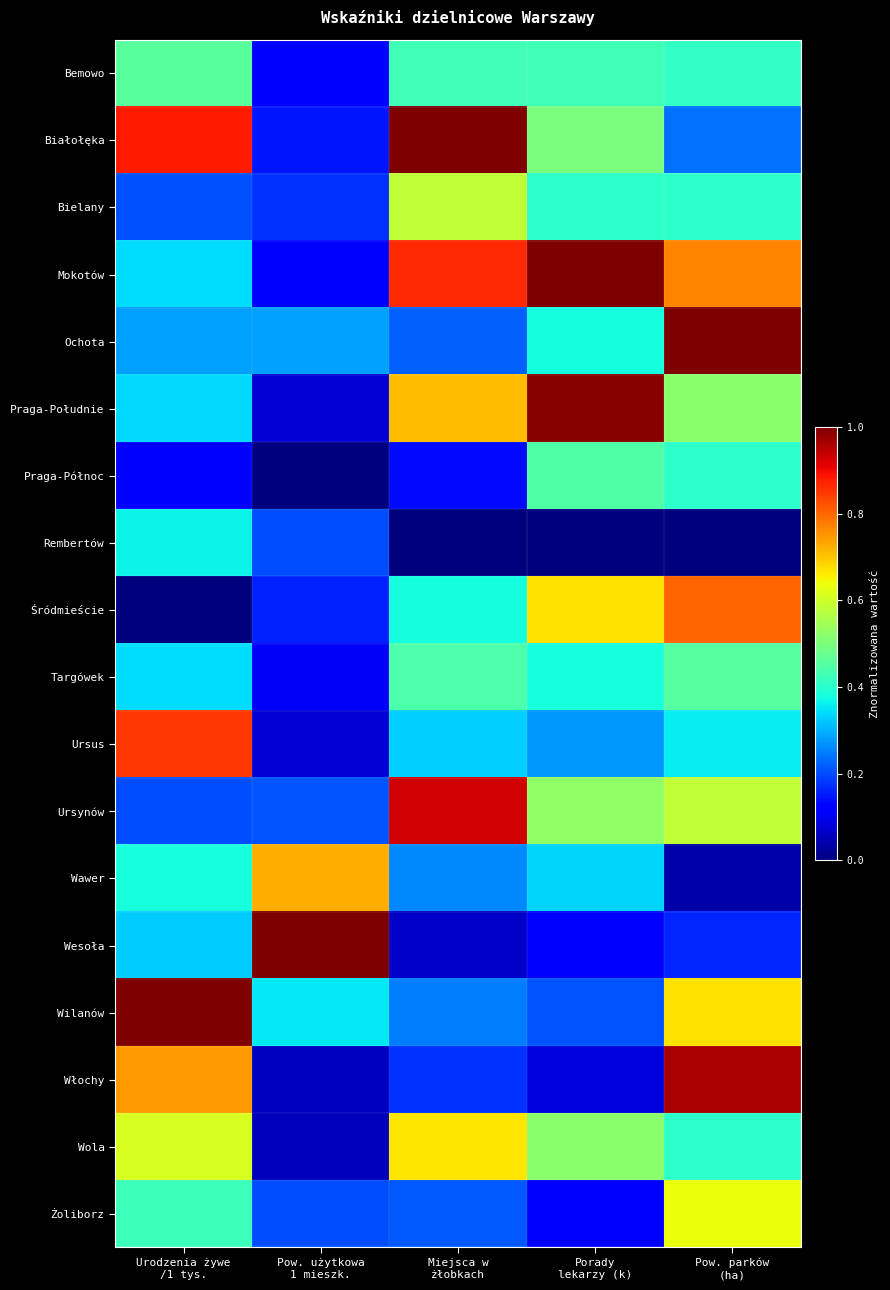

Reading left to right, list all the values displayed in this chart.

Bemowo: Urodzenia żywe
/1 tys.=0.5	Pow. użytkowa
1 mieszk.=0.1	Miejsca w
żłobkach=0.4	Porady
lekarzy (k)=0.4	Pow. parków
(ha)=0.4
Białołęka: Urodzenia żywe
/1 tys.=0.9	Pow. użytkowa
1 mieszk.=0.1	Miejsca w
żłobkach=1.0	Porady
lekarzy (k)=0.5	Pow. parków
(ha)=0.2
Bielany: Urodzenia żywe
/1 tys.=0.2	Pow. użytkowa
1 mieszk.=0.2	Miejsca w
żłobkach=0.6	Porady
lekarzy (k)=0.4	Pow. parków
(ha)=0.4
Mokotów: Urodzenia żywe
/1 tys.=0.3	Pow. użytkowa
1 mieszk.=0.1	Miejsca w
żłobkach=0.9	Porady
lekarzy (k)=1.0	Pow. parków
(ha)=0.8
Ochota: Urodzenia żywe
/1 tys.=0.3	Pow. użytkowa
1 mieszk.=0.3	Miejsca w
żłobkach=0.2	Porady
lekarzy (k)=0.4	Pow. parków
(ha)=1.0
Praga-Południe: Urodzenia żywe
/1 tys.=0.3	Pow. użytkowa
1 mieszk.=0.1	Miejsca w
żłobkach=0.7	Porady
lekarzy (k)=1.0	Pow. parków
(ha)=0.5
Praga-Północ: Urodzenia żywe
/1 tys.=0.1	Pow. użytkowa
1 mieszk.=0.0	Miejsca w
żłobkach=0.1	Porady
lekarzy (k)=0.4	Pow. parków
(ha)=0.4
Rembertów: Urodzenia żywe
/1 tys.=0.4	Pow. użytkowa
1 mieszk.=0.2	Miejsca w
żłobkach=0.0	Porady
lekarzy (k)=0.0	Pow. parków
(ha)=0.0
Śródmieście: Urodzenia żywe
/1 tys.=0.0	Pow. użytkowa
1 mieszk.=0.2	Miejsca w
żłobkach=0.4	Porady
lekarzy (k)=0.7	Pow. parków
(ha)=0.8
Targówek: Urodzenia żywe
/1 tys.=0.3	Pow. użytkowa
1 mieszk.=0.1	Miejsca w
żłobkach=0.4	Porady
lekarzy (k)=0.4	Pow. parków
(ha)=0.5
Ursus: Urodzenia żywe
/1 tys.=0.9	Pow. użytkowa
1 mieszk.=0.1	Miejsca w
żłobkach=0.3	Porady
lekarzy (k)=0.3	Pow. parków
(ha)=0.4
Ursynów: Urodzenia żywe
/1 tys.=0.2	Pow. użytkowa
1 mieszk.=0.2	Miejsca w
żłobkach=0.9	Porady
lekarzy (k)=0.5	Pow. parków
(ha)=0.6
Wawer: Urodzenia żywe
/1 tys.=0.4	Pow. użytkowa
1 mieszk.=0.7	Miejsca w
żłobkach=0.3	Porady
lekarzy (k)=0.3	Pow. parków
(ha)=0.0
Wesoła: Urodzenia żywe
/1 tys.=0.3	Pow. użytkowa
1 mieszk.=1.0	Miejsca w
żłobkach=0.1	Porady
lekarzy (k)=0.1	Pow. parków
(ha)=0.2
Wilanów: Urodzenia żywe
/1 tys.=1.0	Pow. użytkowa
1 mieszk.=0.4	Miejsca w
żłobkach=0.2	Porady
lekarzy (k)=0.2	Pow. parków
(ha)=0.7
Włochy: Urodzenia żywe
/1 tys.=0.7	Pow. użytkowa
1 mieszk.=0.1	Miejsca w
żłobkach=0.2	Porady
lekarzy (k)=0.1	Pow. parków
(ha)=1.0
Wola: Urodzenia żywe
/1 tys.=0.6	Pow. użytkowa
1 mieszk.=0.1	Miejsca w
żłobkach=0.7	Porady
lekarzy (k)=0.5	Pow. parków
(ha)=0.4
Żoliborz: Urodzenia żywe
/1 tys.=0.4	Pow. użytkowa
1 mieszk.=0.2	Miejsca w
żłobkach=0.2	Porady
lekarzy (k)=0.1	Pow. parków
(ha)=0.6